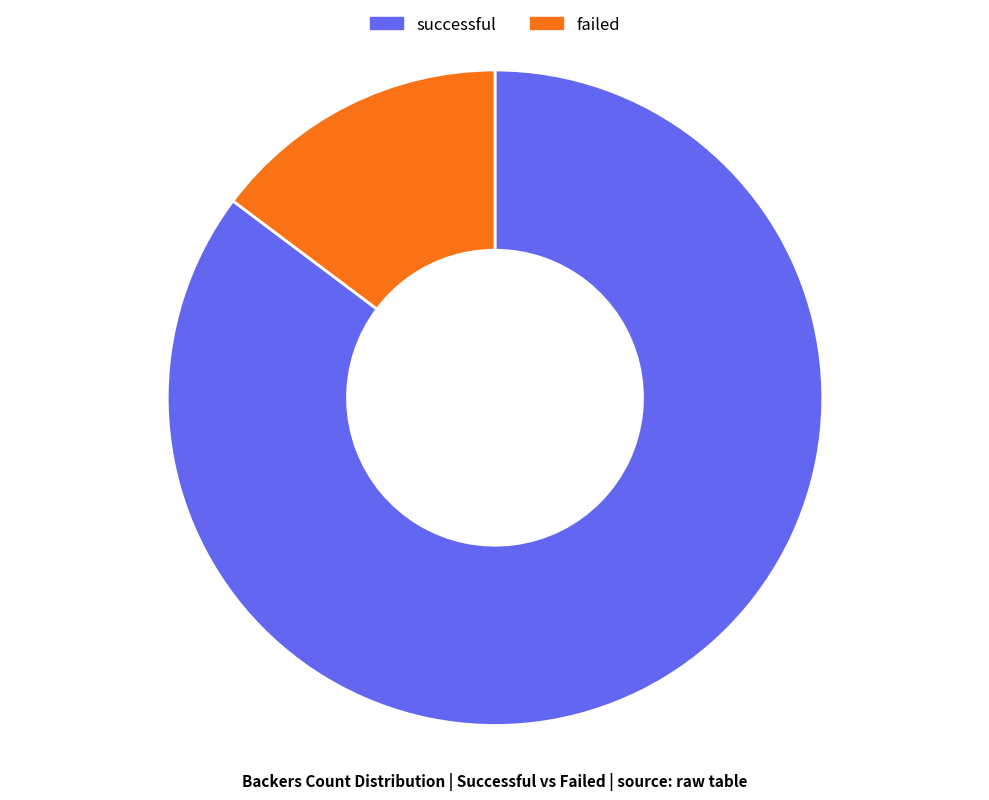

Which has a higher value, successful or failed?

successful